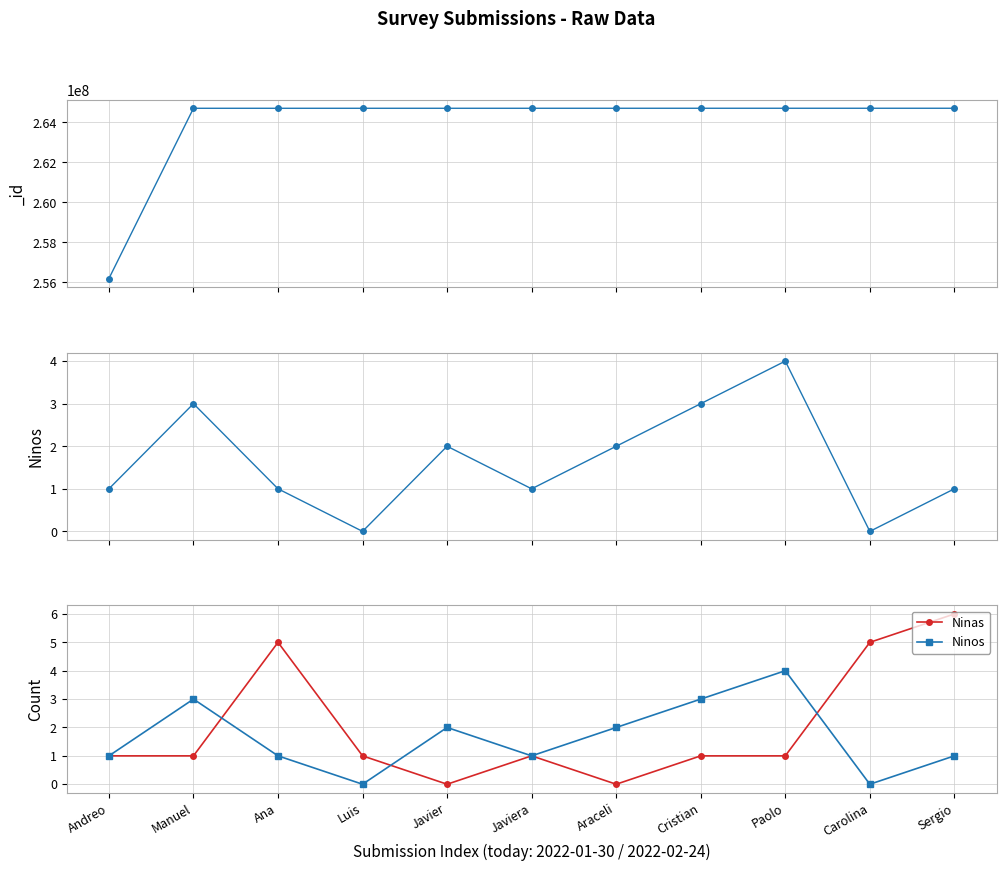

What is the label of the 3rd point from the left?

Ana